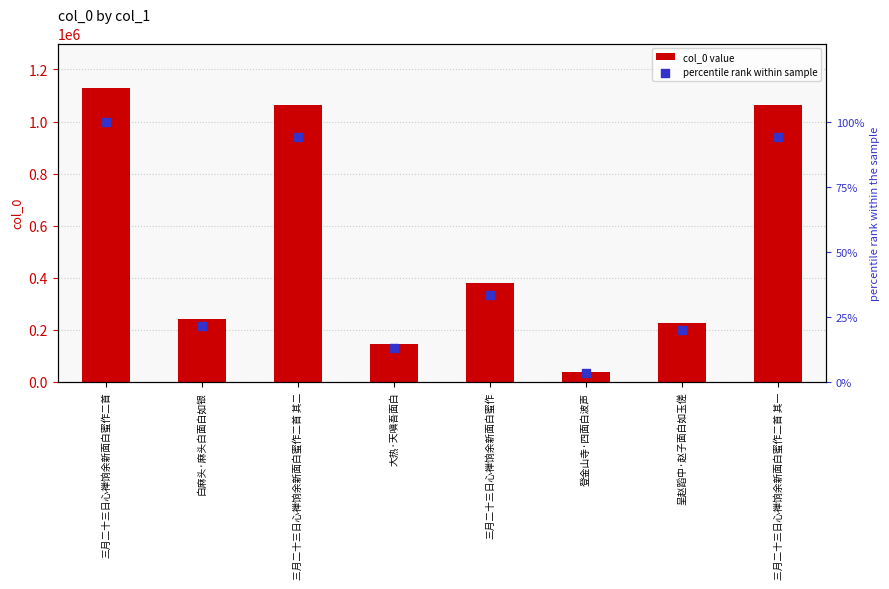

At how many categories does at least one series exceed 220356?

6